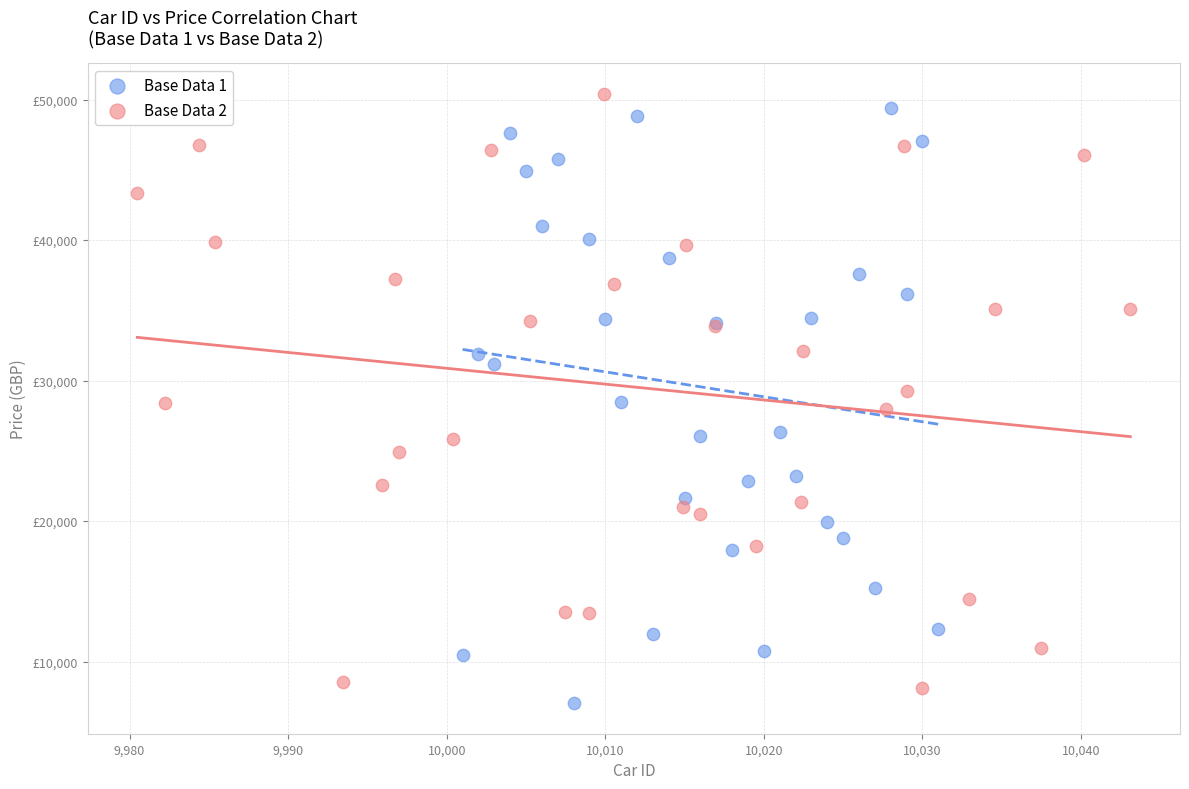

What are all the series names shown in the legend?

Base Data 1, Base Data 2